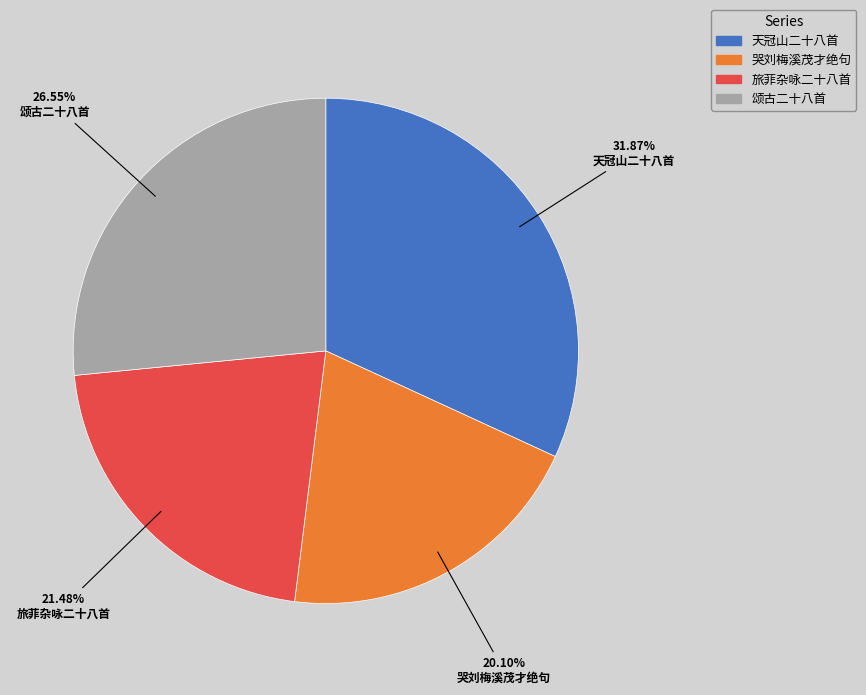

What is the smallest slice in the pie chart?

哭刘梅溪茂才绝句